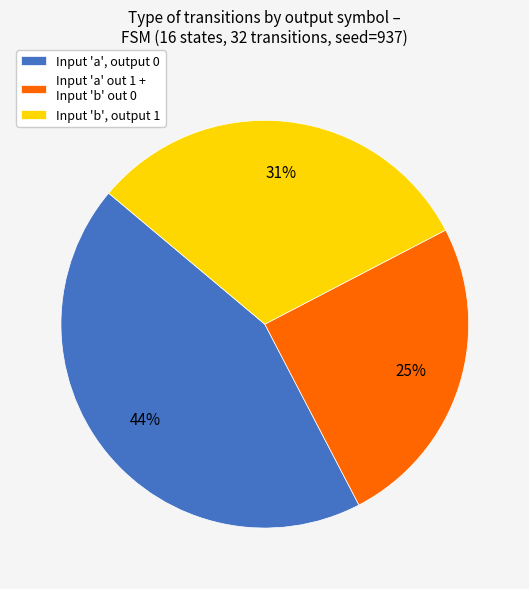

To the nearest percent, what is the difference between the largest and smallest slice percentages?

19%